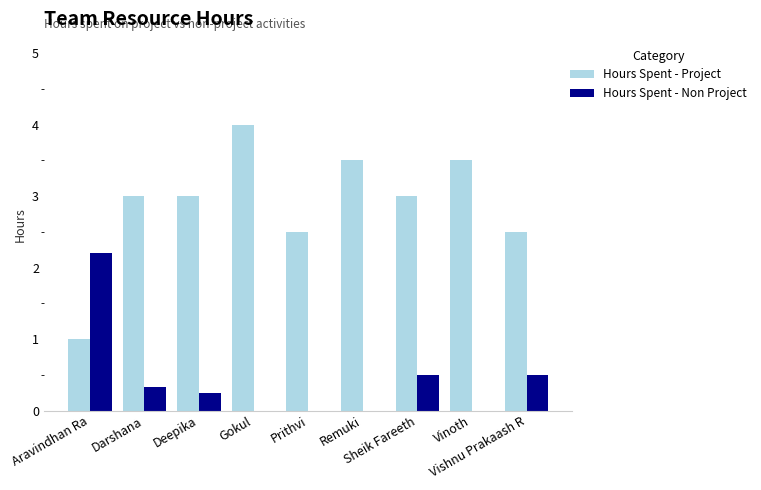

What are all the series names shown in the legend?

Hours Spent - Project, Hours Spent - Non Project